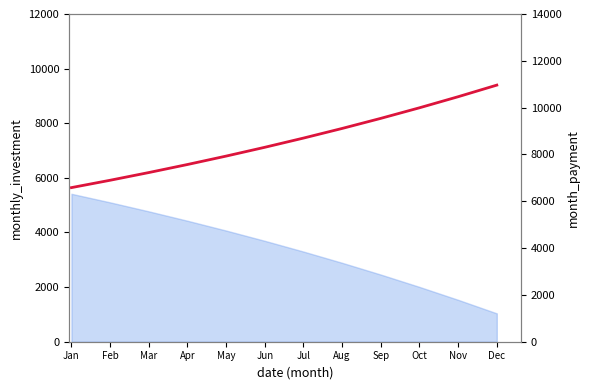

The value at Jul is 5979.8. True or false?

False